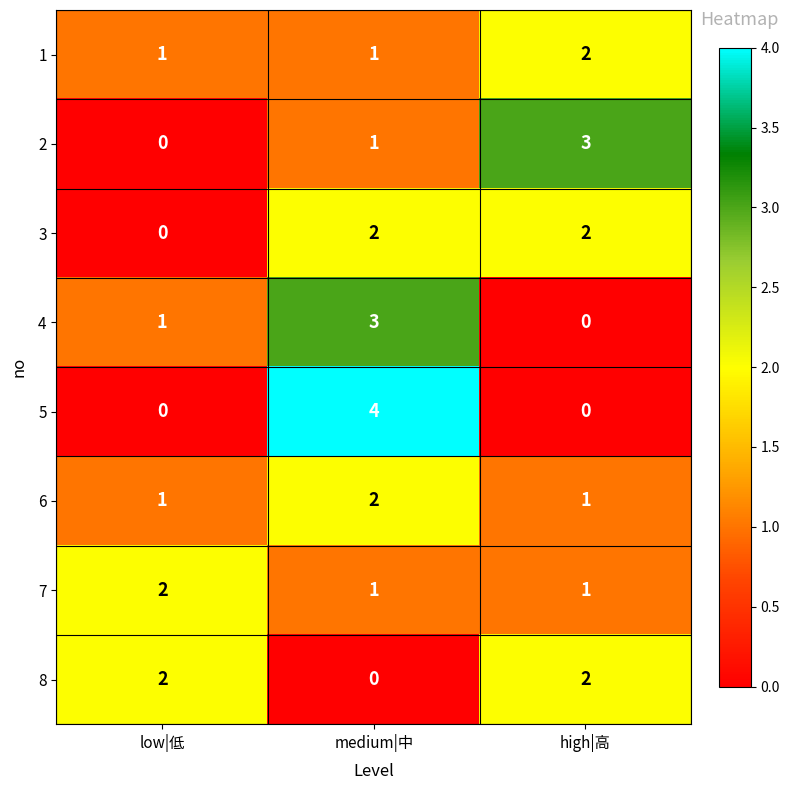

Is it true that 4 equals 4 at medium|中?

False